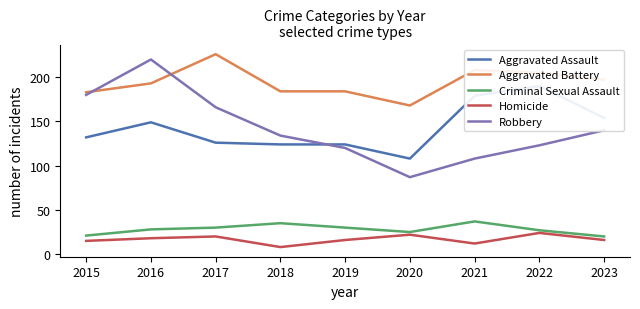

Reading left to right, transcribe all the data shown in this chart.

Aggravated Assault: 2015=132	2016=149	2017=126	2018=124	2019=124	2020=108	2021=179	2022=190	2023=154
Aggravated Battery: 2015=183	2016=193	2017=226	2018=184	2019=184	2020=168	2021=208	2022=205	2023=197
Criminal Sexual Assault: 2015=21	2016=28	2017=30	2018=35	2019=30	2020=25	2021=37	2022=27	2023=20
Homicide: 2015=15	2016=18	2017=20	2018=8	2019=16	2020=22	2021=12	2022=24	2023=16
Robbery: 2015=180	2016=220	2017=166	2018=134	2019=120	2020=87	2021=108	2022=123	2023=140